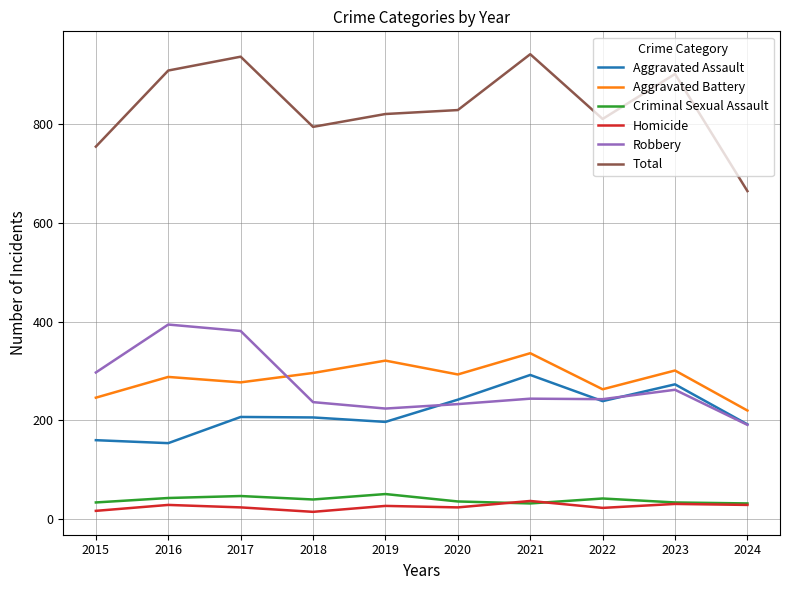

True or false: Criminal Sexual Assault and Total cross at least once.

False